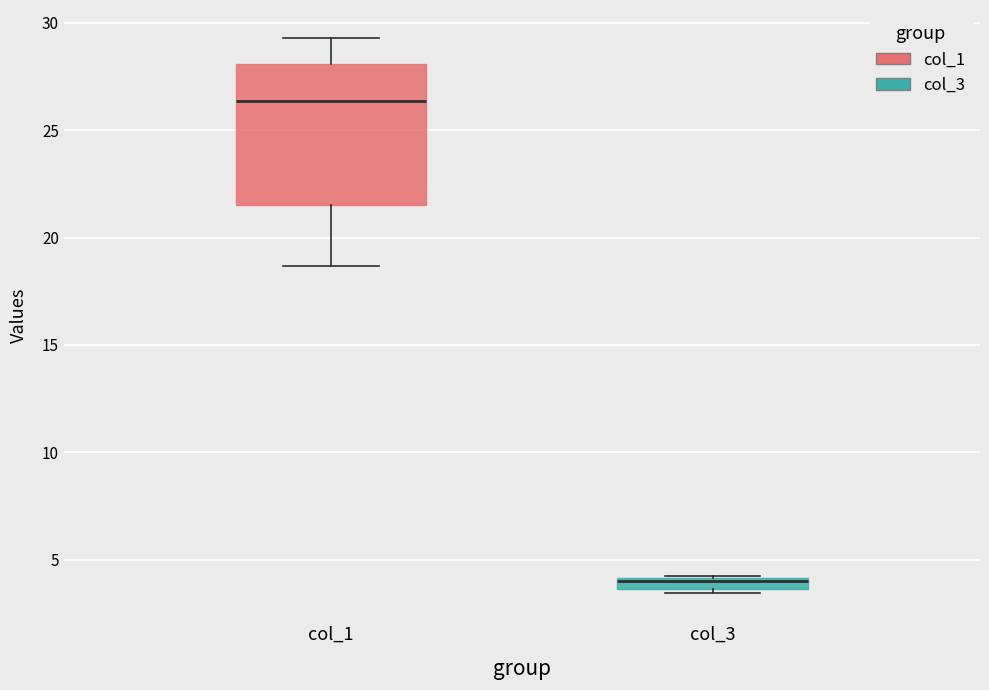

Comparing the boxes themselves (not the whiskers), which one is the tallest?

col_1